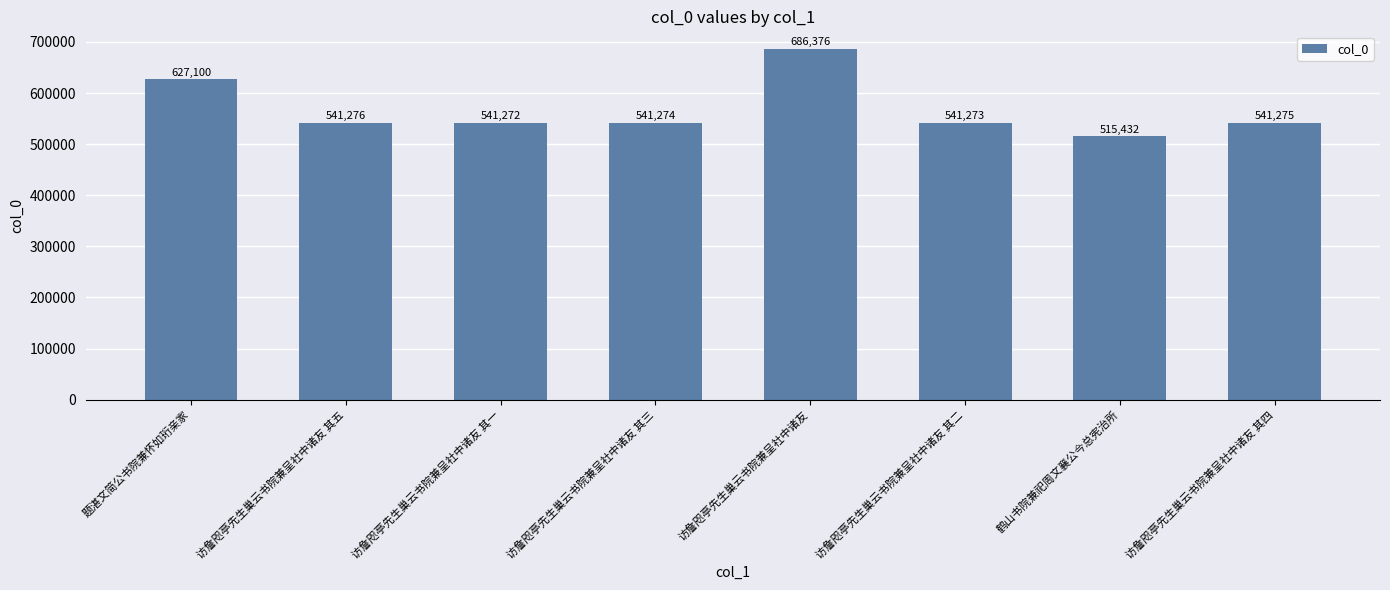

Are the bars grouped side by side (vs. stacked)?

No